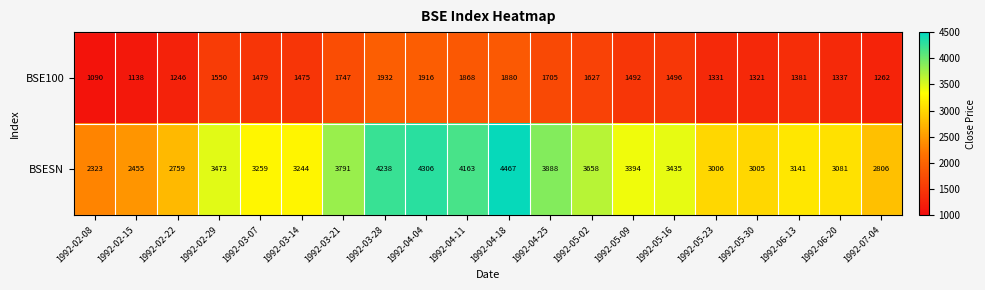

What is the sum of all BSE100 values?

30273